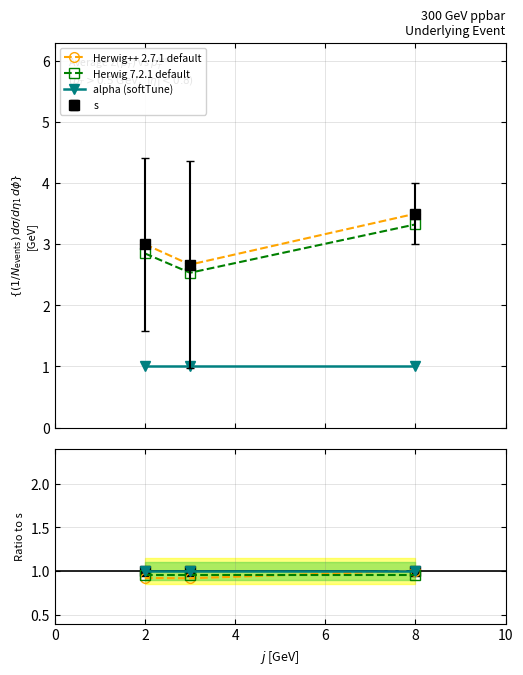

Where does the s series first go above 3?

2